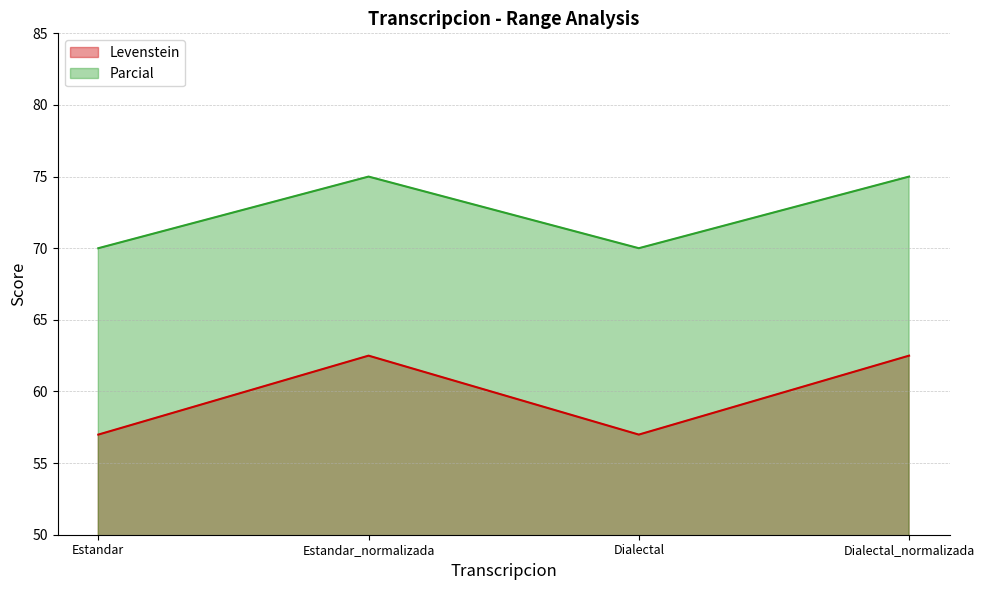

How many values in the Levenstein series exceed 62?

2